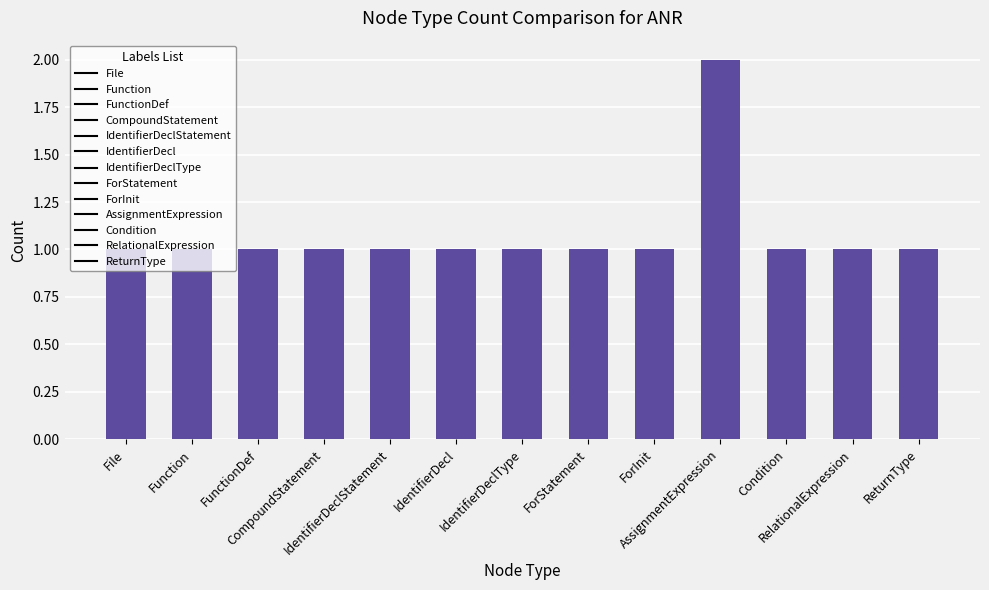

What is the difference between the maximum and minimum values?

1